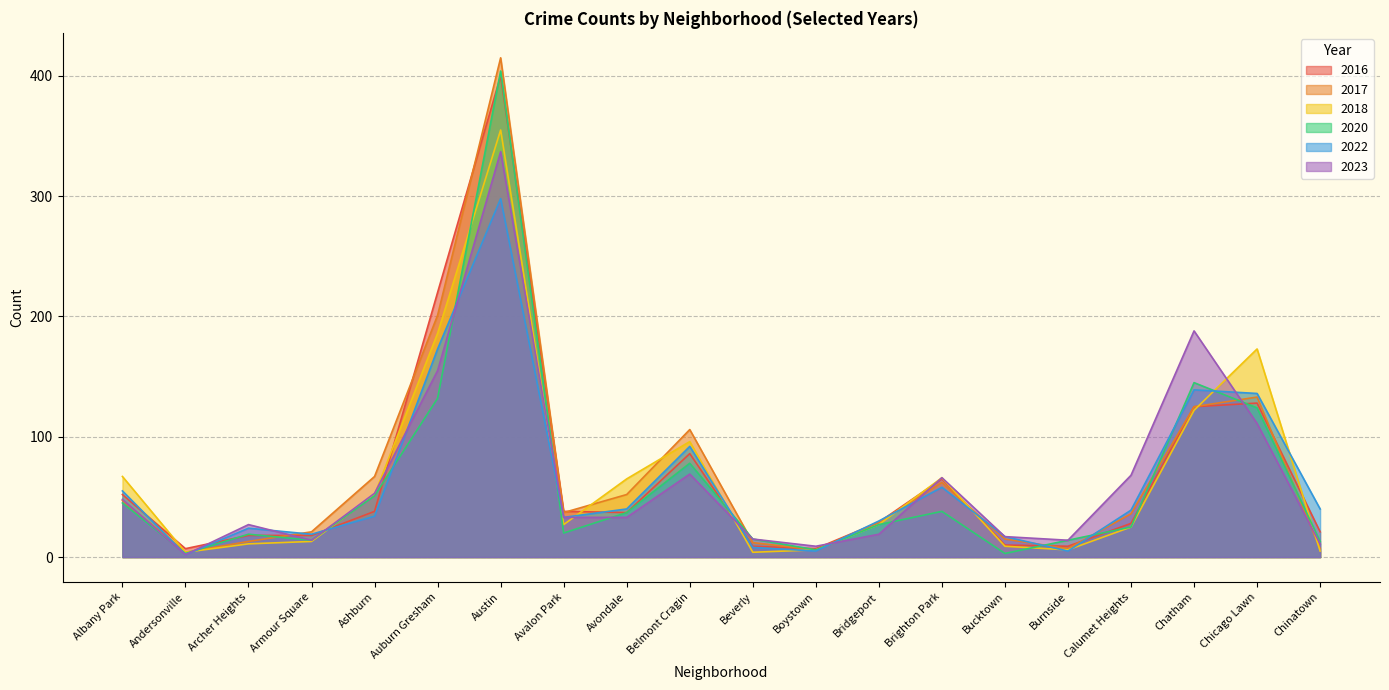

What is the value of the 2023 point at the 4th from the left?

14